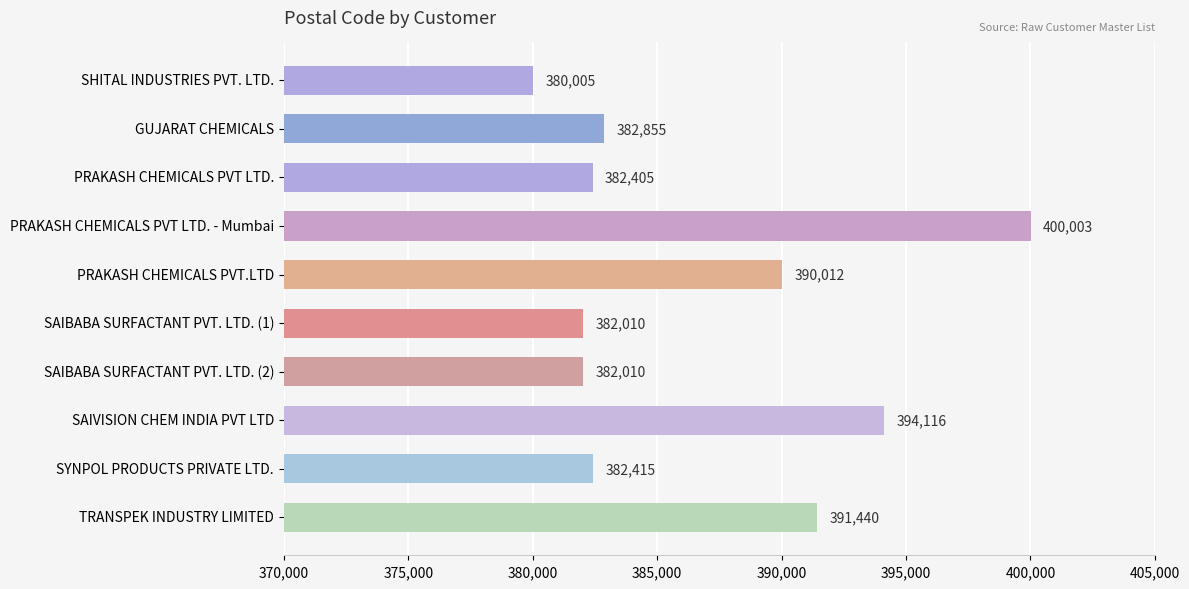

Reading top to bottom, what are all the values shown in this chart?

SHITAL INDUSTRIES PVT. LTD.=380005	GUJARAT CHEMICALS=382855	PRAKASH CHEMICALS PVT LTD.=382405	PRAKASH CHEMICALS PVT LTD. - Mumbai=400003	PRAKASH CHEMICALS PVT.LTD=390012	SAIBABA SURFACTANT PVT. LTD. (1)=382010	SAIBABA SURFACTANT PVT. LTD. (2)=382010	SAIVISION CHEM INDIA PVT LTD=394116	SYNPOL PRODUCTS PRIVATE LTD.=382415	TRANSPEK INDUSTRY LIMITED=391440